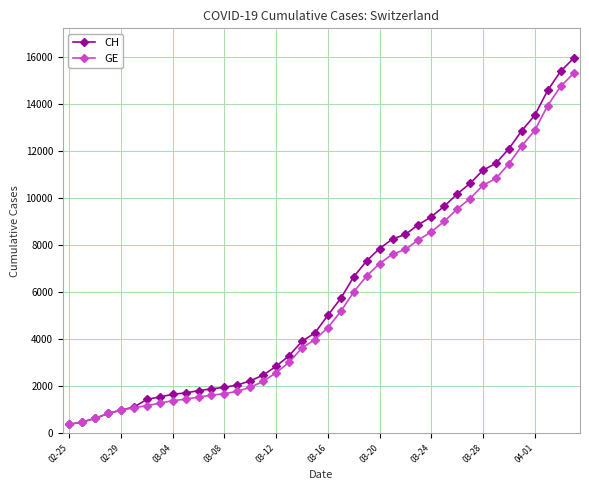

What is the value of the GE point at the 25th from the left?

7205